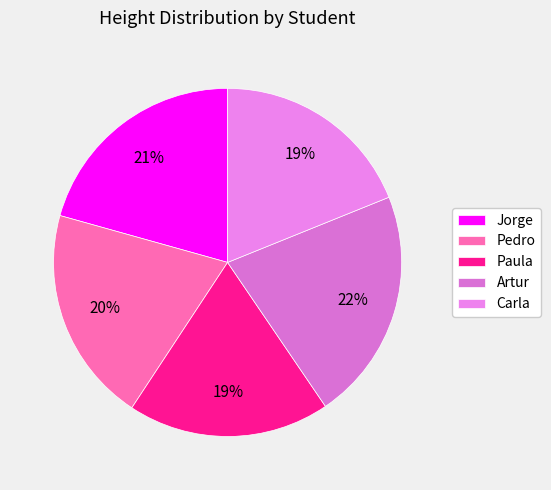

To the nearest percent, what is the difference between the largest and smallest slice percentages?

3%